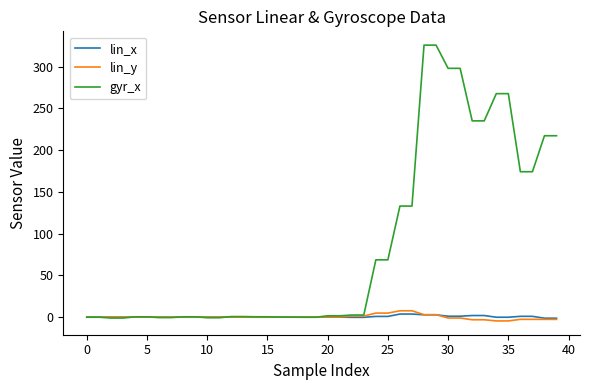

Which series ends up on top after the final intersection of lin_y and gyr_x?

gyr_x